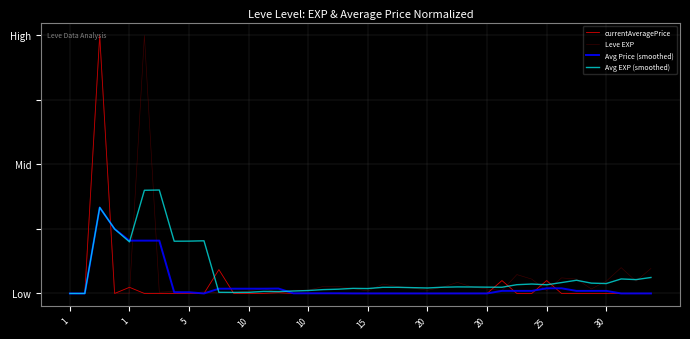

What is the label of the 9th point from the right?

31